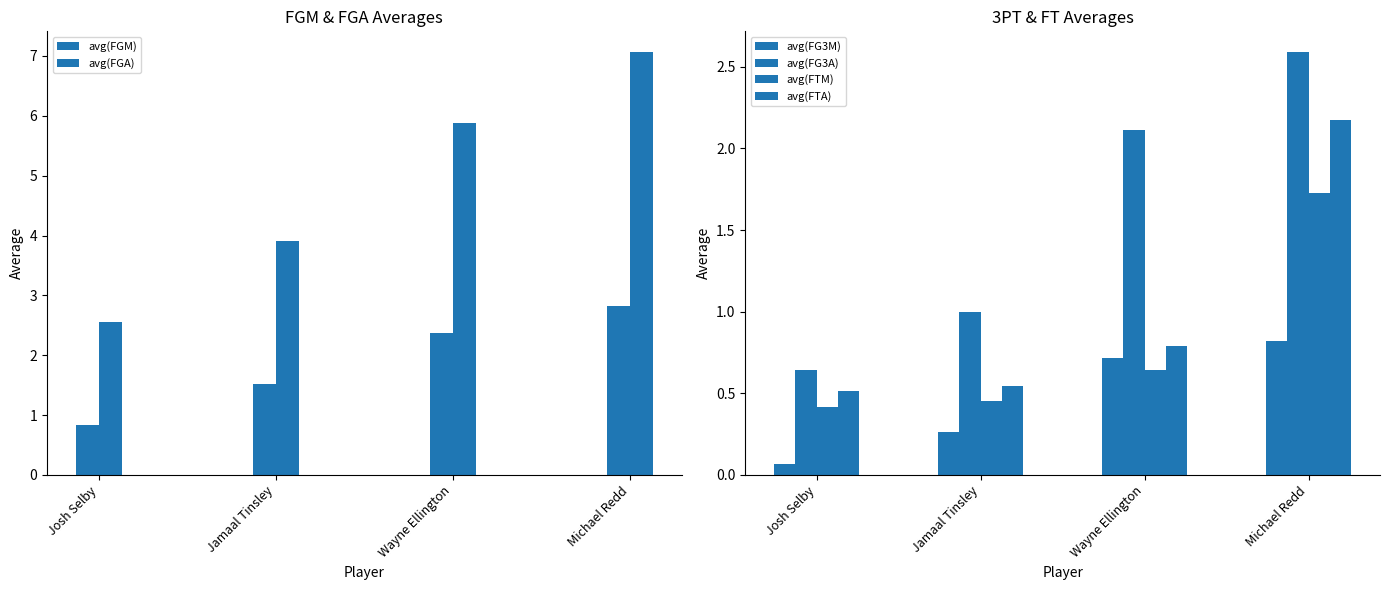

Is it true that avg(FG3M) equals 0.1 at Josh Selby?

False